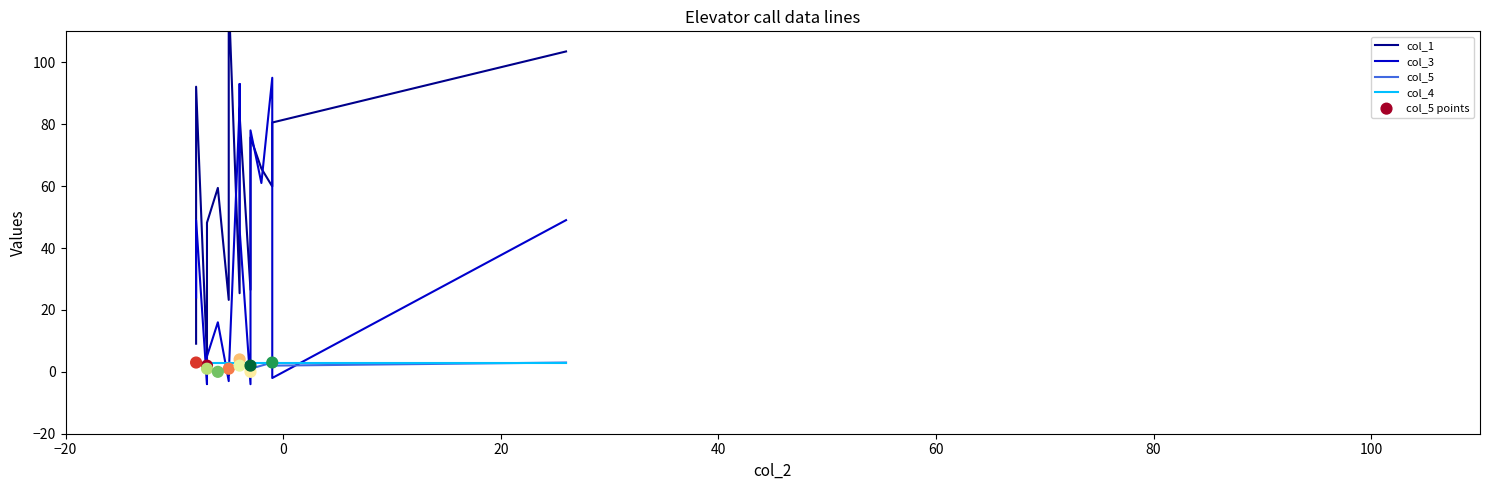

At how many categories does at least one series exceed 55?

15